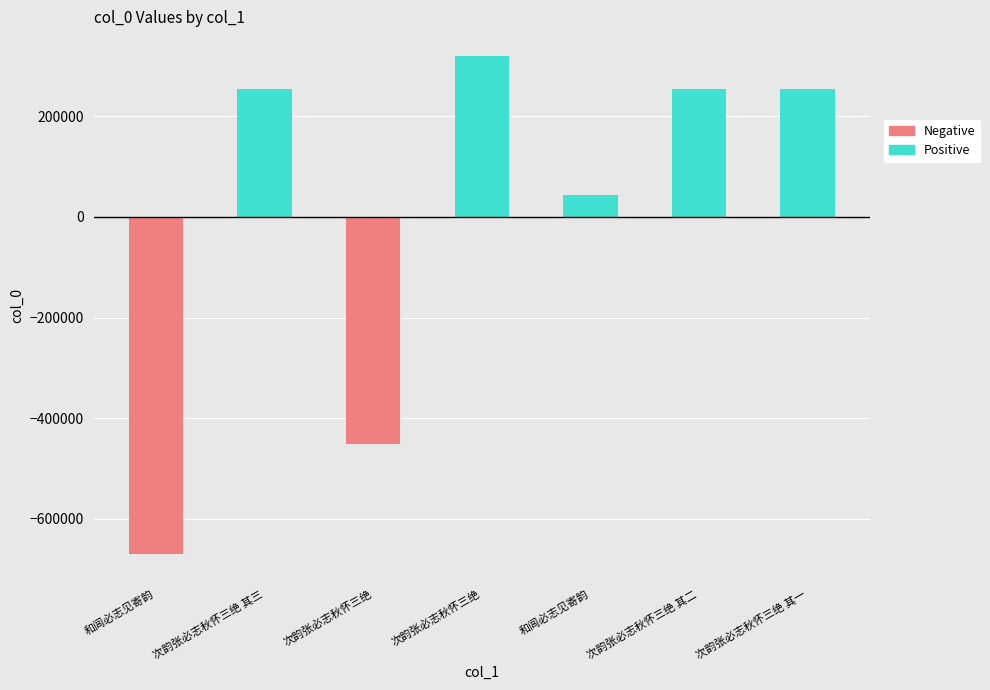

Are the bars grouped side by side (vs. stacked)?

No